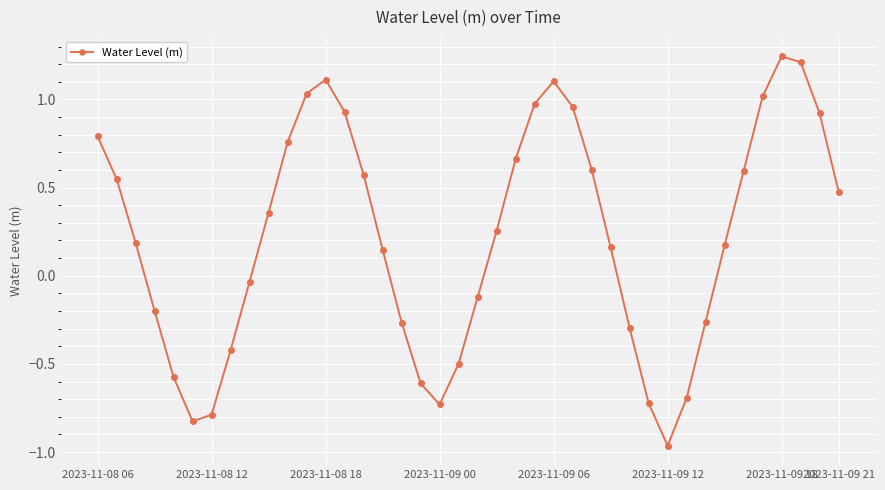

How many points are lower than both their immediate neighbors (excluding endpoints)?

3